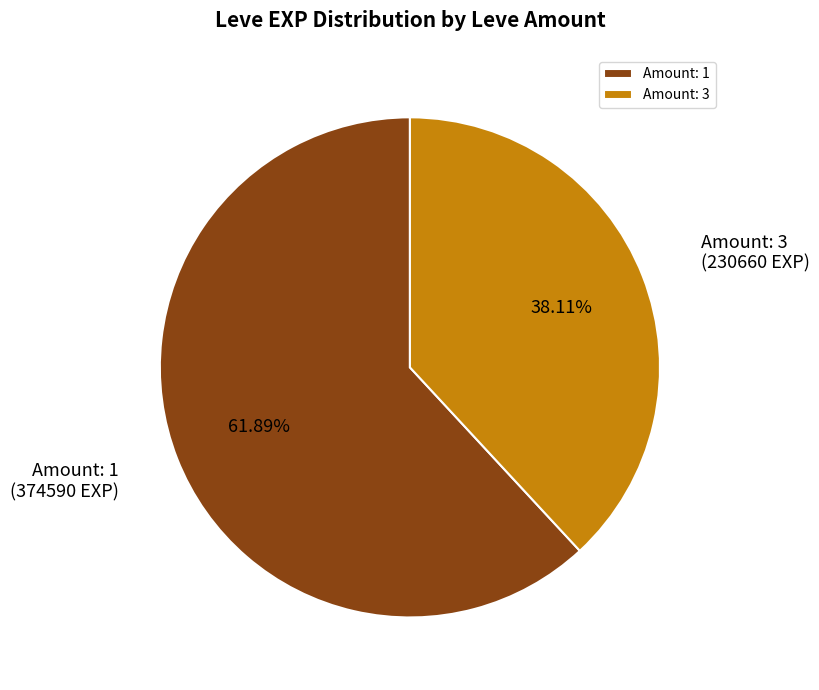

Combined, do Amount: 3 and Amount: 1 account for over 50%?

Yes